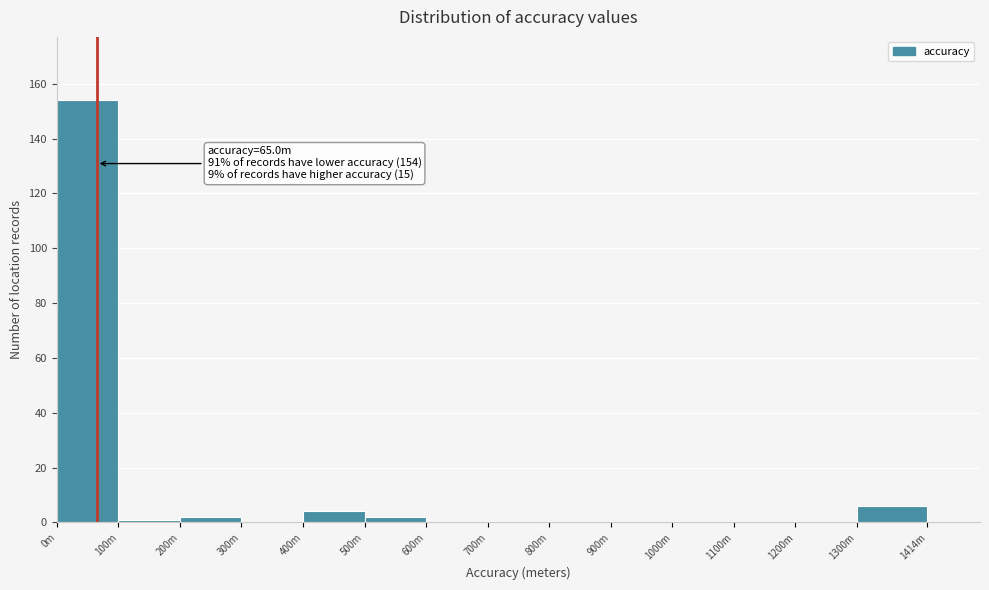

Reading left to right, list all the values displayed in this chart.

0m=154	100m=1	200m=2	300m=0	400m=4	500m=2	600m=0	700m=0	800m=0	900m=0	1000m=0	1100m=0	1200m=0	1300m=6